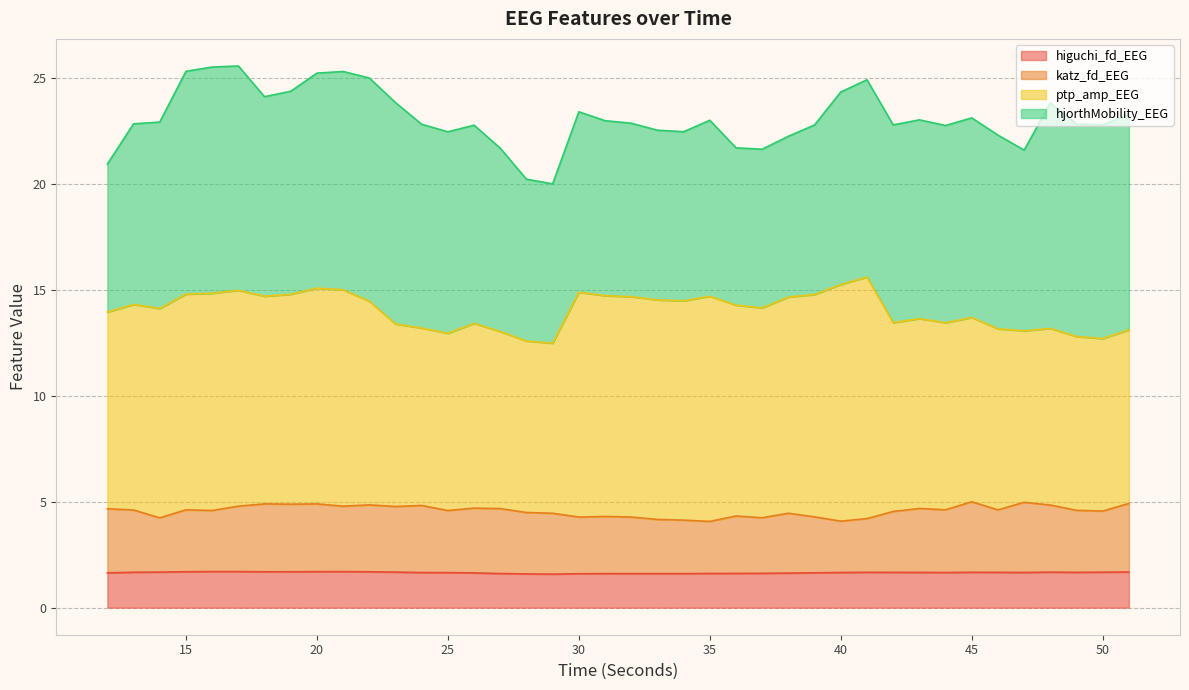

Where is the first local minimum for higuchi_fd_EEG?

18